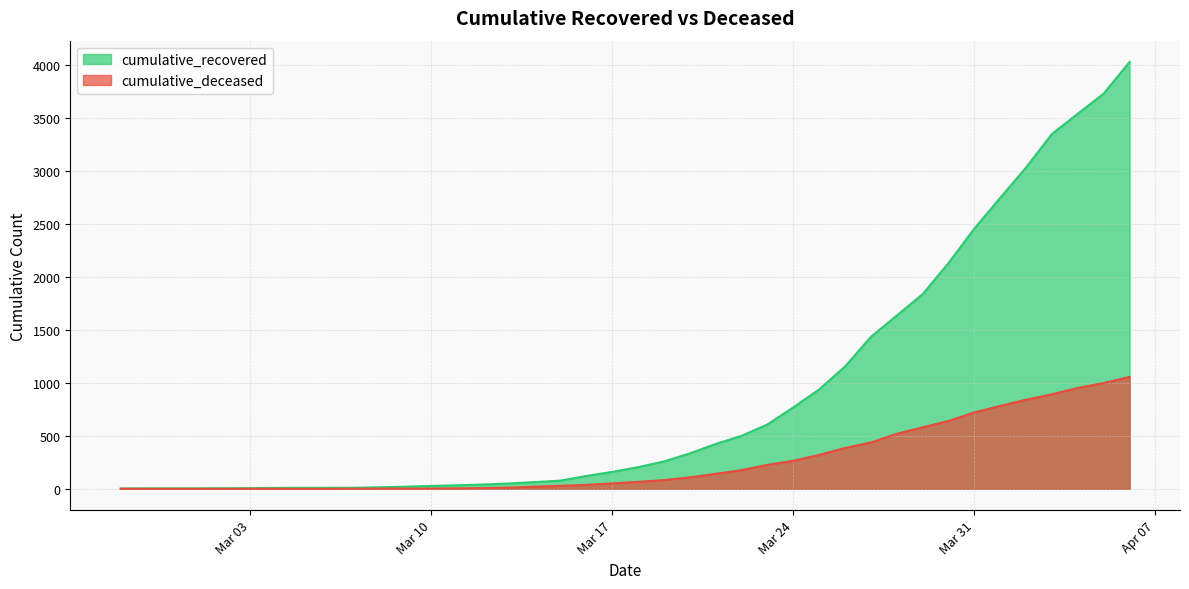

Which series has the widest spread of values?

cumulative_recovered